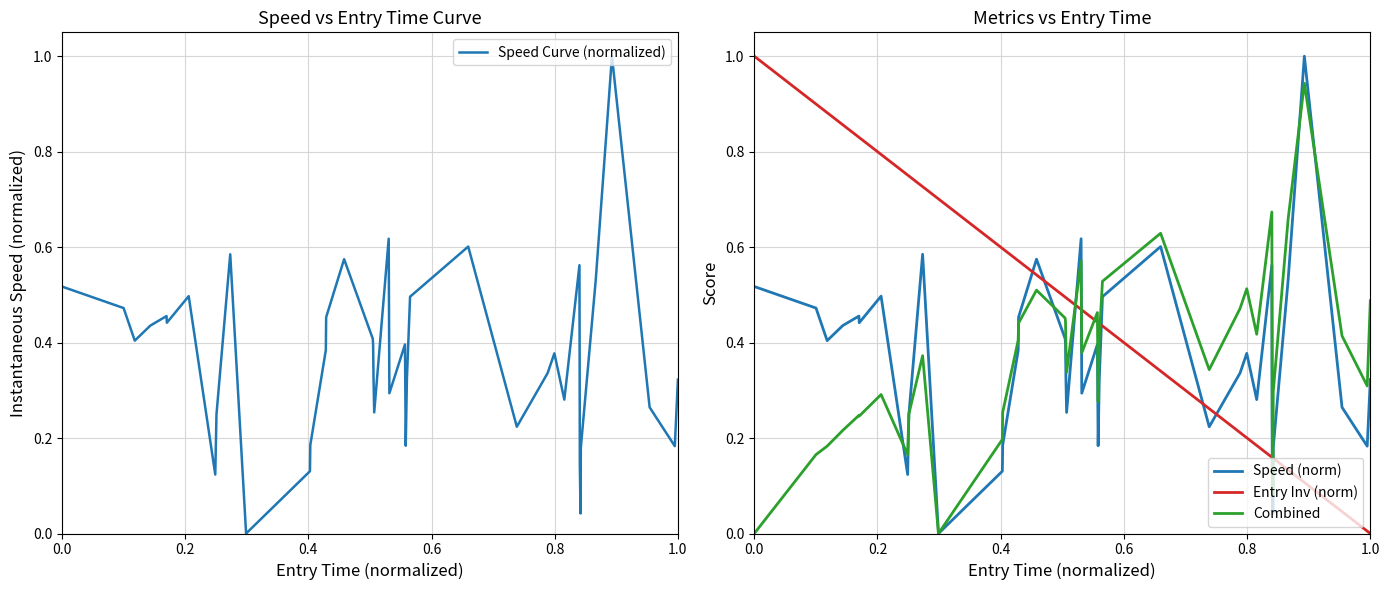

List the series in order of their peak value, lowest first.

Combined, Speed Curve (normalized), Speed (norm), Entry Inv (norm)